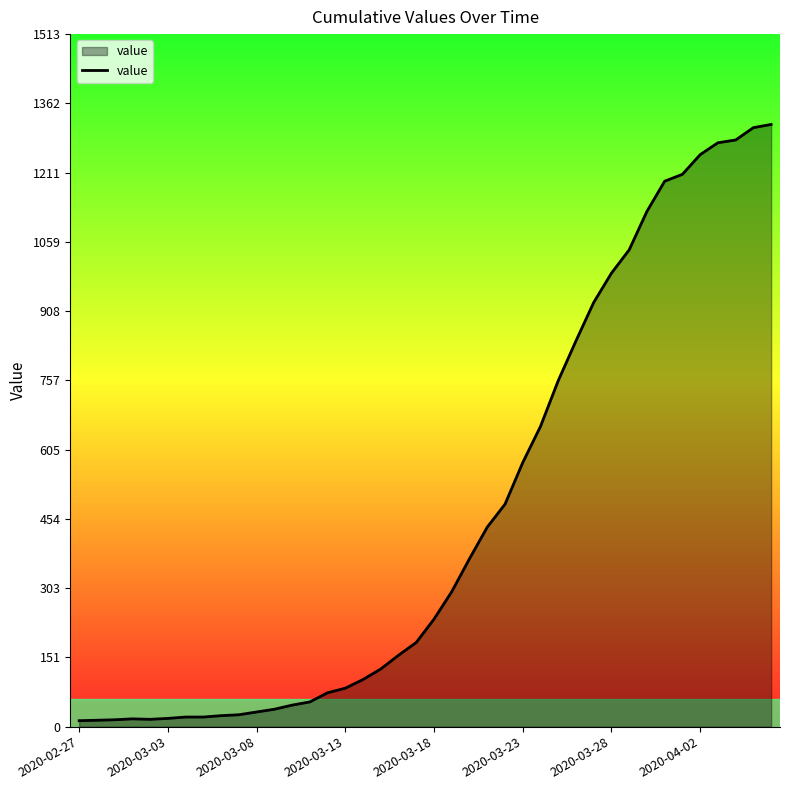

What is the smallest value displayed?

13